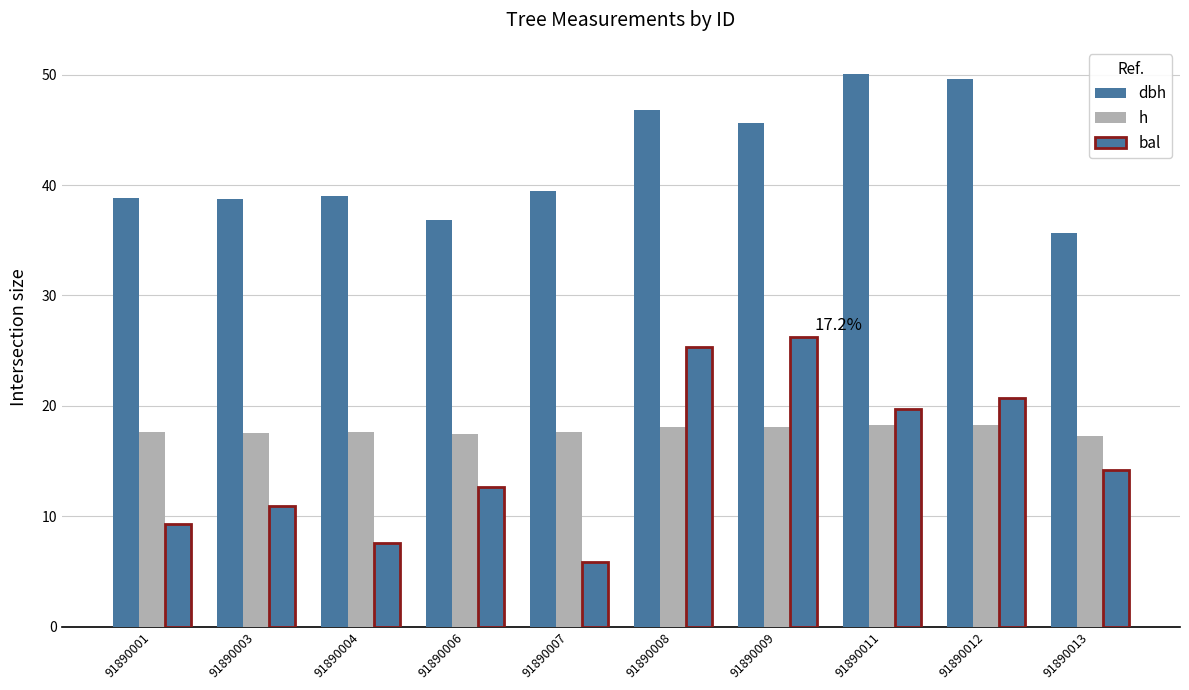

Reading right to left, extract all data points from this chart.

dbh: 91890013=35.7	91890012=49.6	91890011=50.0	91890009=45.6	91890008=46.8	91890007=39.5	91890006=36.8	91890004=39.0	91890003=38.8	91890001=38.9
h: 91890013=17.3	91890012=18.3	91890011=18.3	91890009=18.1	91890008=18.1	91890007=17.6	91890006=17.4	91890004=17.6	91890003=17.6	91890001=17.6
bal: 91890013=14.1	91890012=20.7	91890011=19.7	91890009=26.2	91890008=25.4	91890007=5.9	91890006=12.6	91890004=7.6	91890003=11.0	91890001=9.3